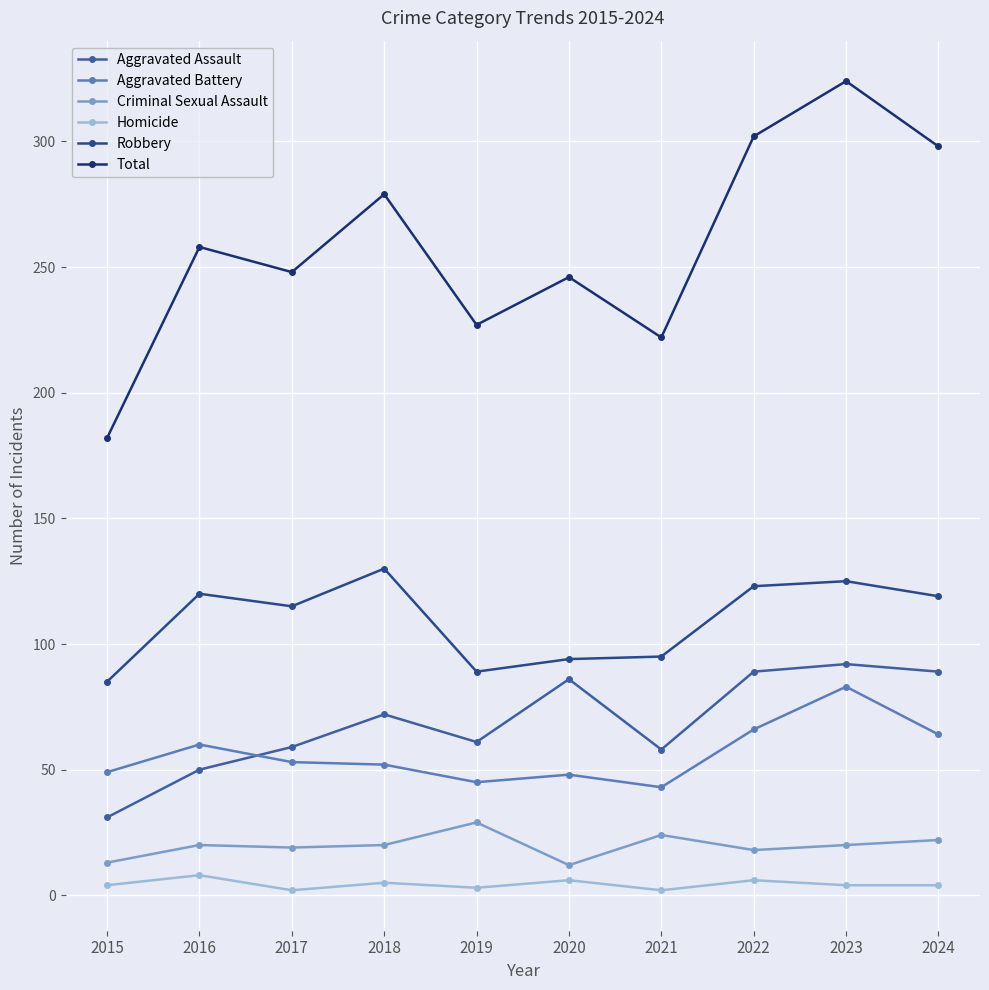

What value does the Total series have at 2023, to the nearest 50?

300